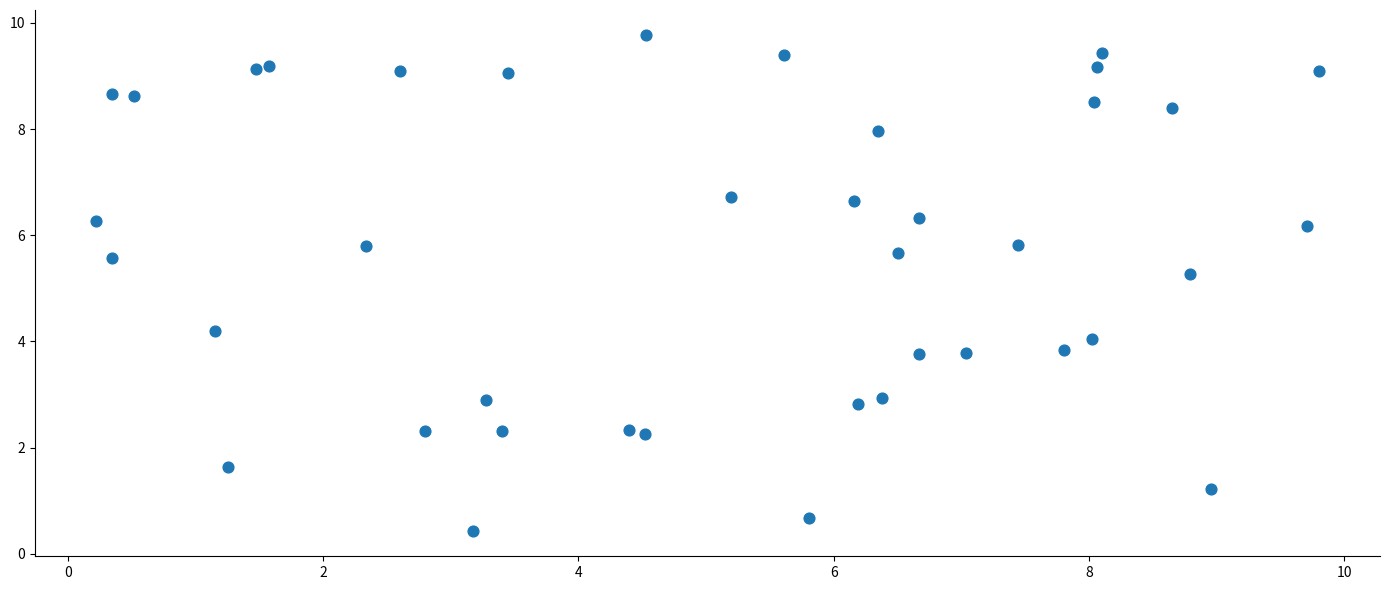

What Y value in the scatter plot is closest to 5?

5.3